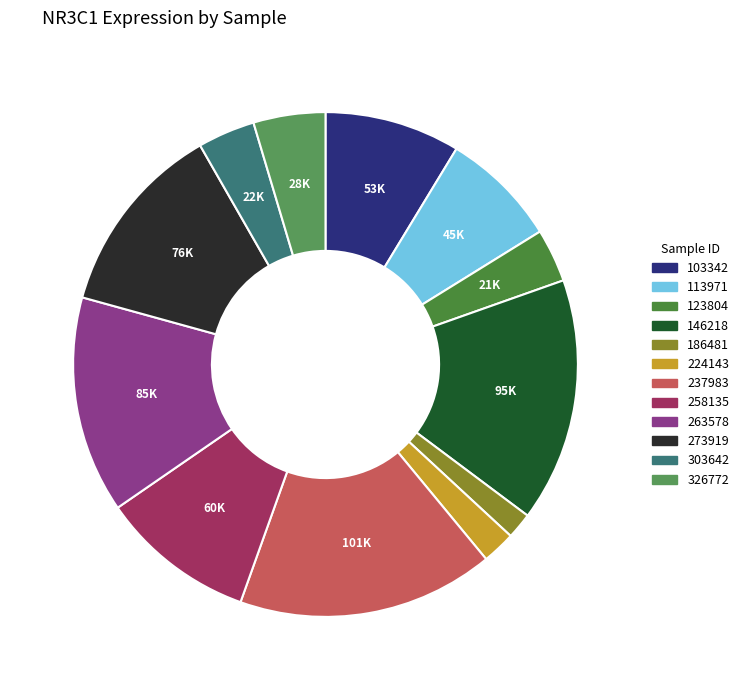

What is the change in value from 258135 to 303642?

-38461